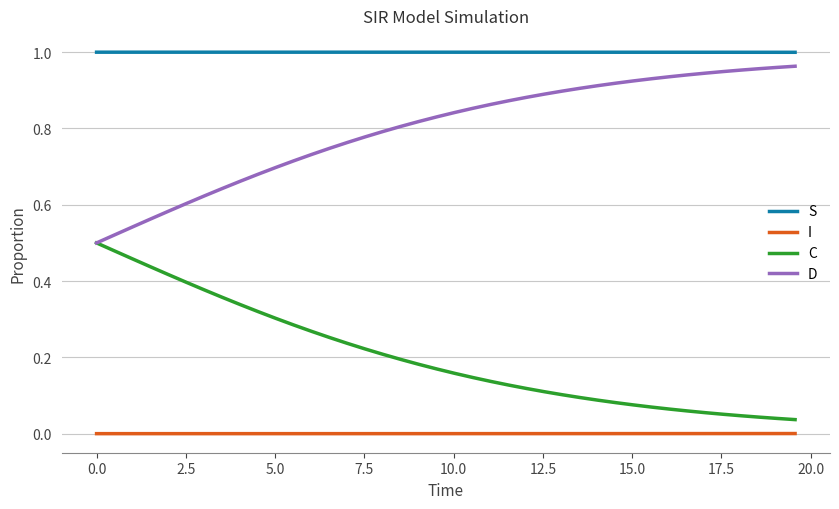

True or false: S and I intersect in this chart.

False